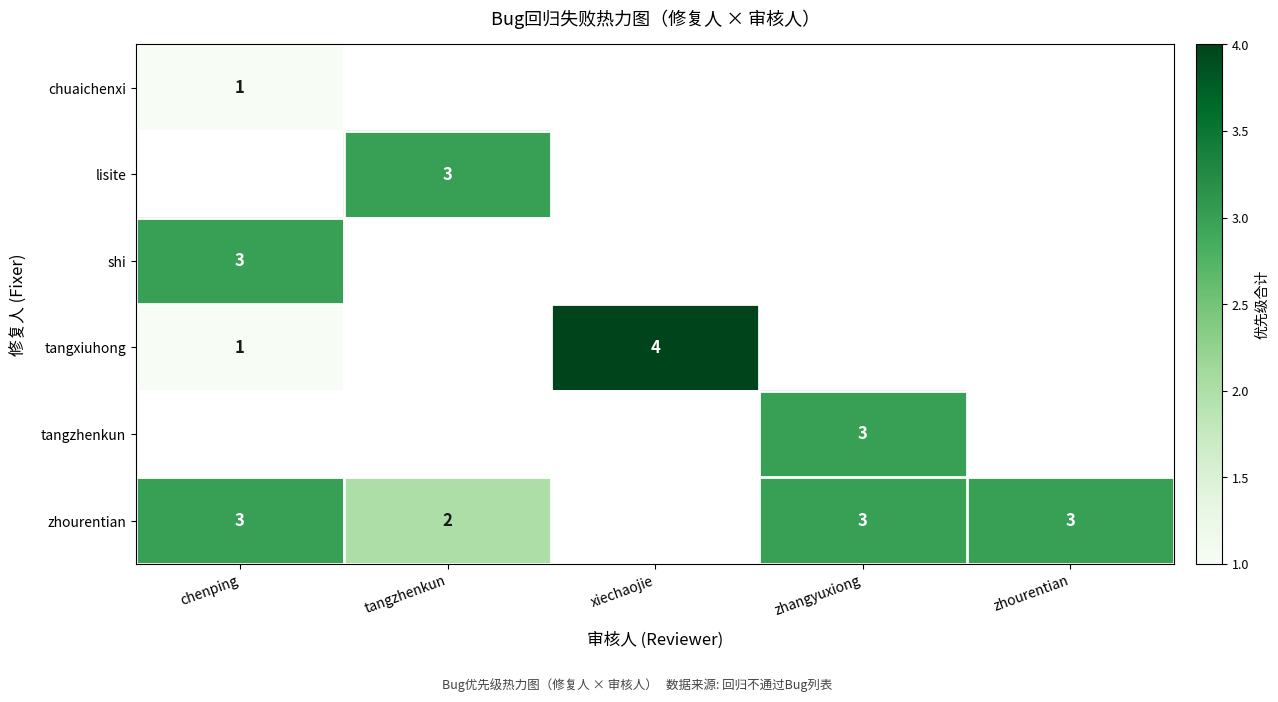

The tangzhenkun series shows 4.0 at zhangyuxiong. True or false?

False